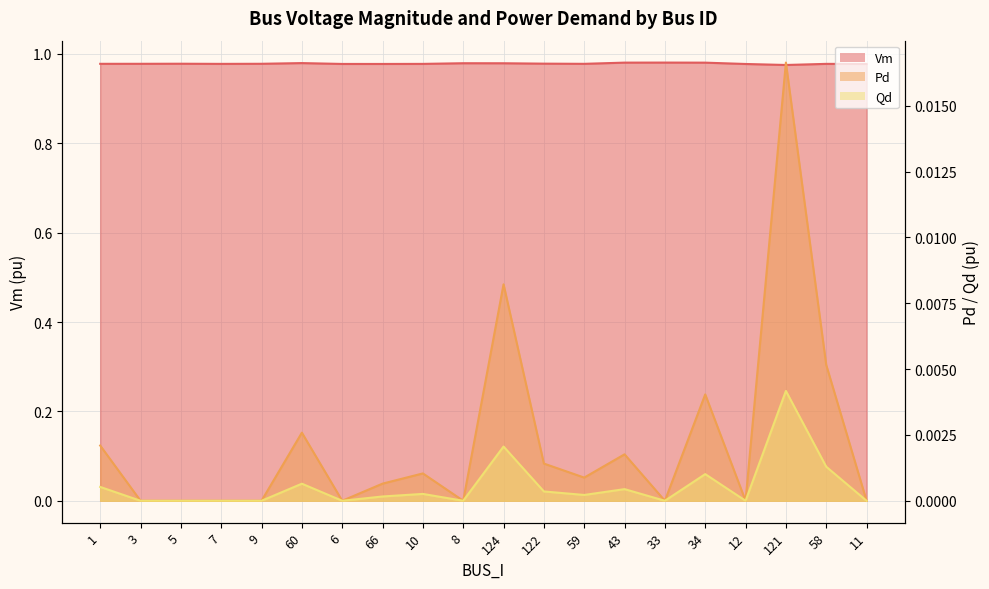

True or false: Pd has a value of 0.0 at 34.

False